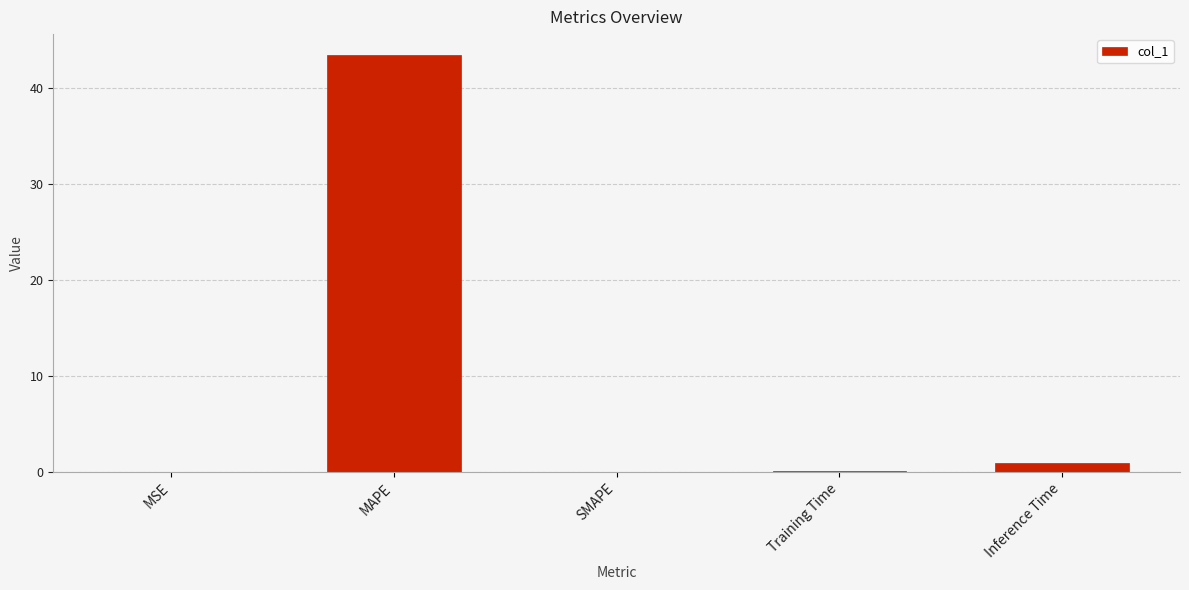

What is the difference between the values at Training Time and SMAPE?

0.1